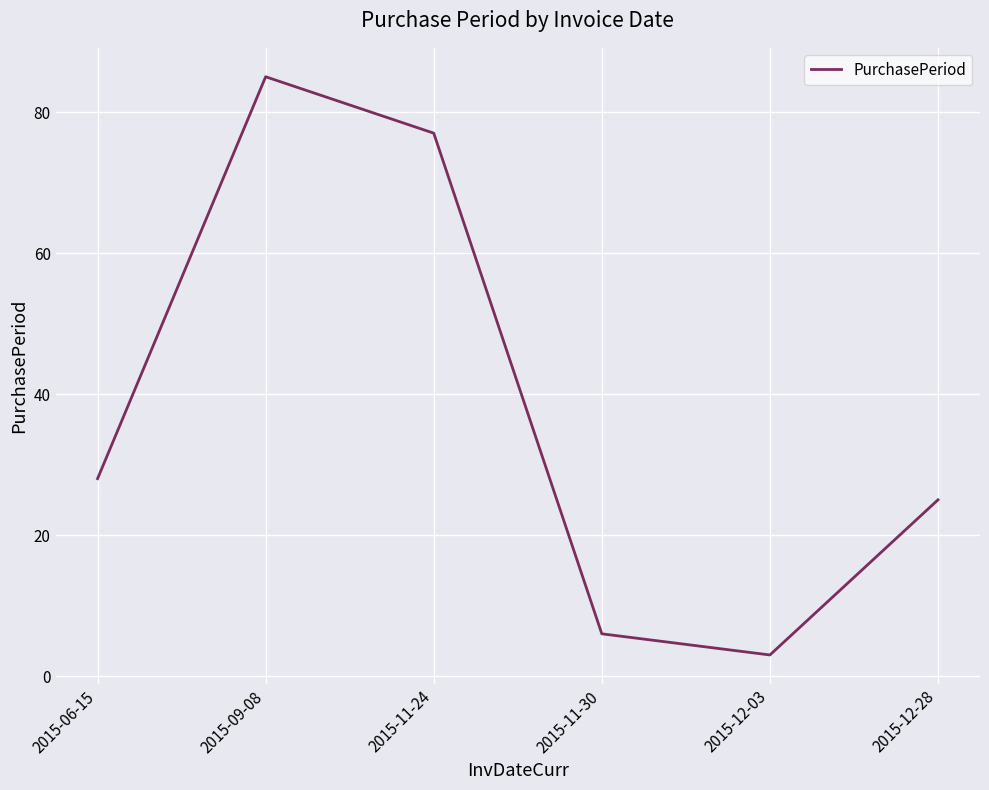

At which category does the data reach its first local peak?

2015-09-08